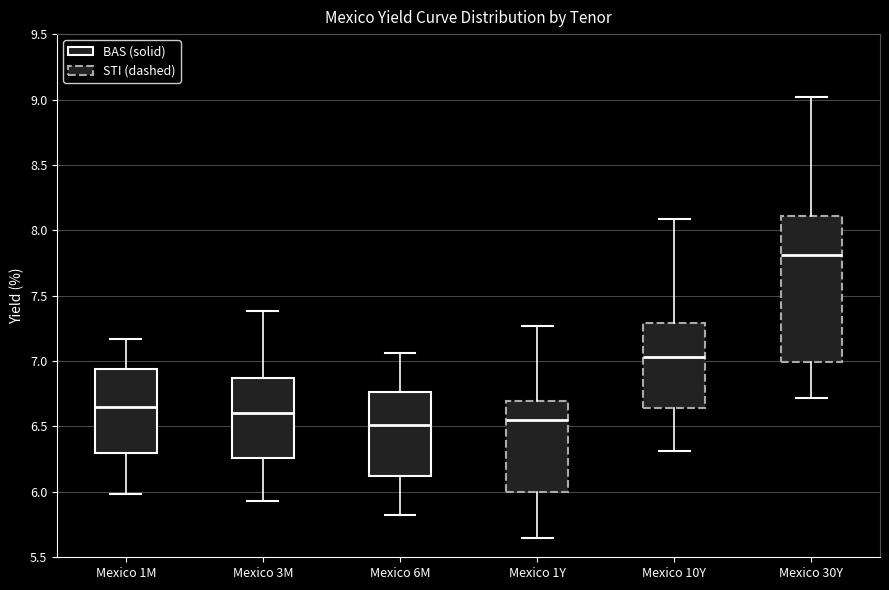

Which box has the highest median line?

Mexico 30Y